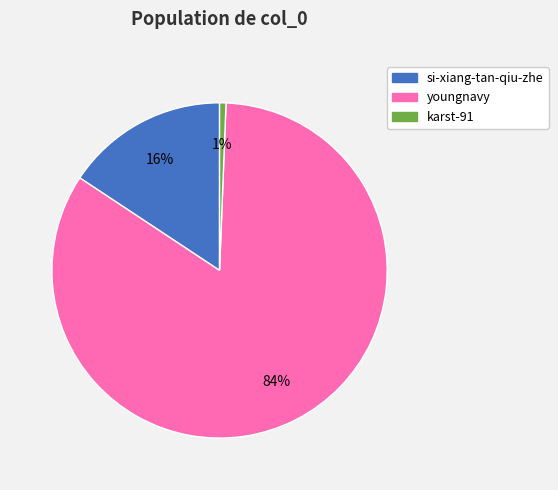

Is it true that youngnavy is 93% of the pie?

False